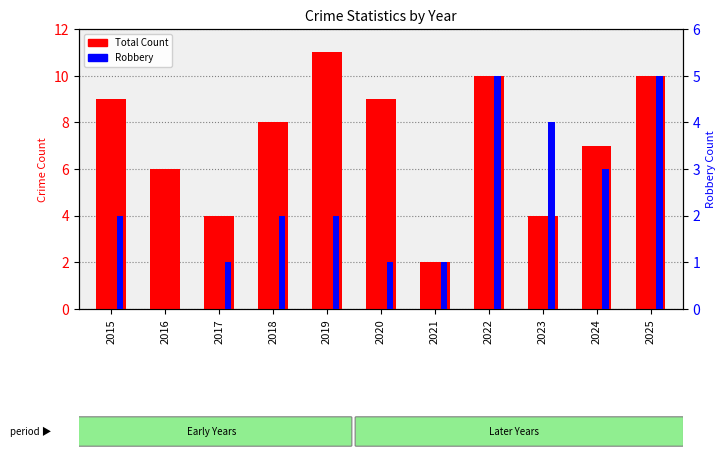

Does the chart contain any negative values?

No